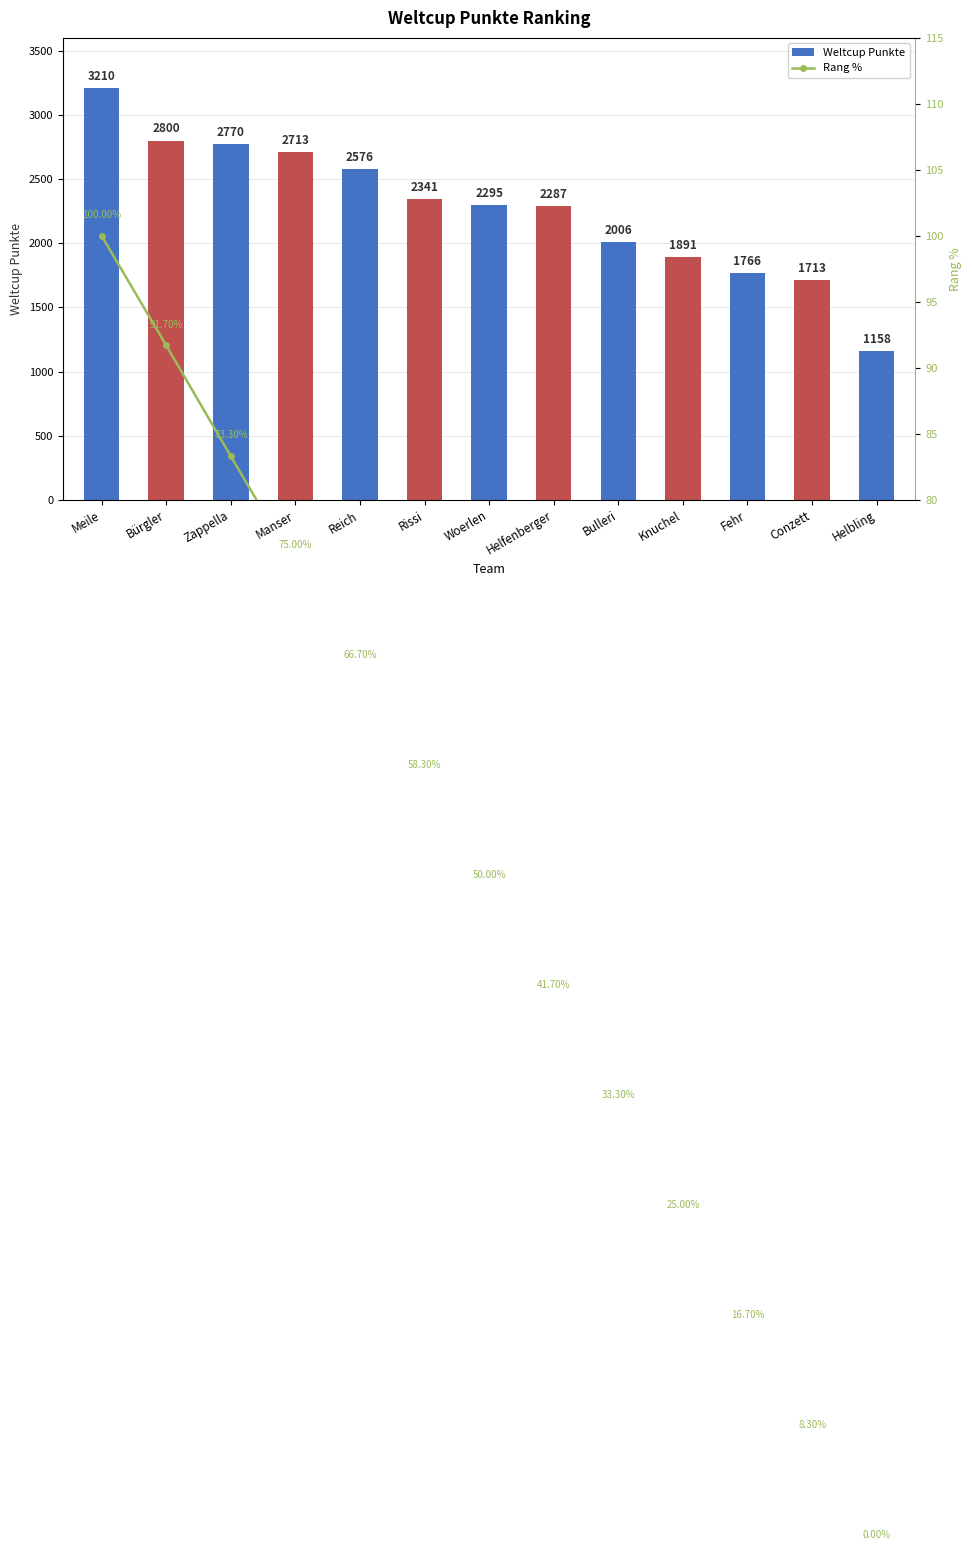

What is the approximate value of Rang % at Manser?

75.0